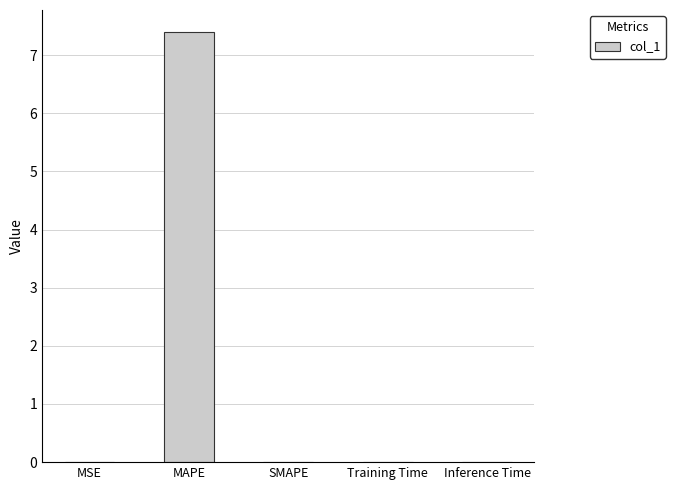

What is the maximum value shown in the chart?

7.4